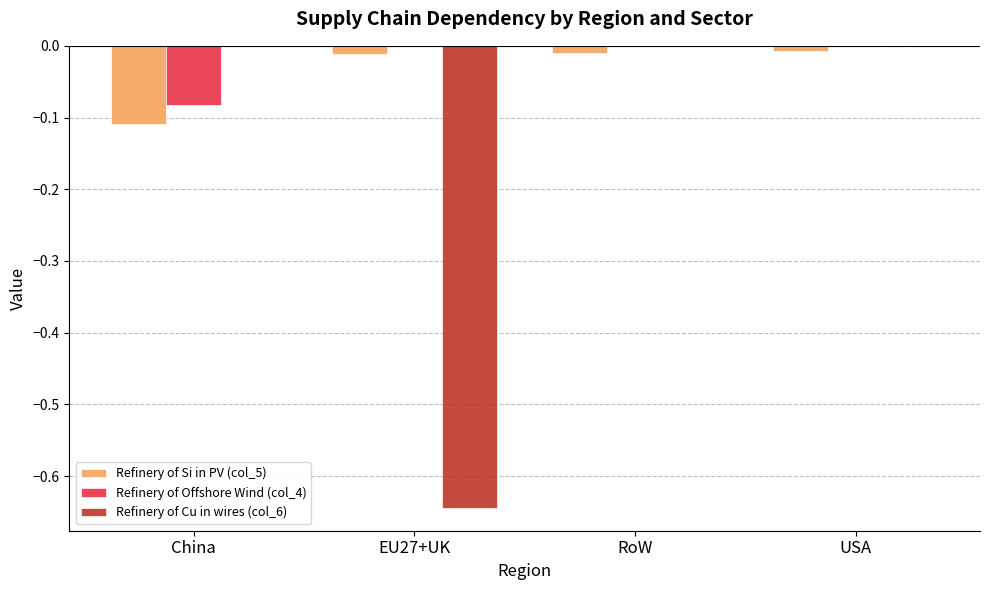

How many series are shown in this chart?

3